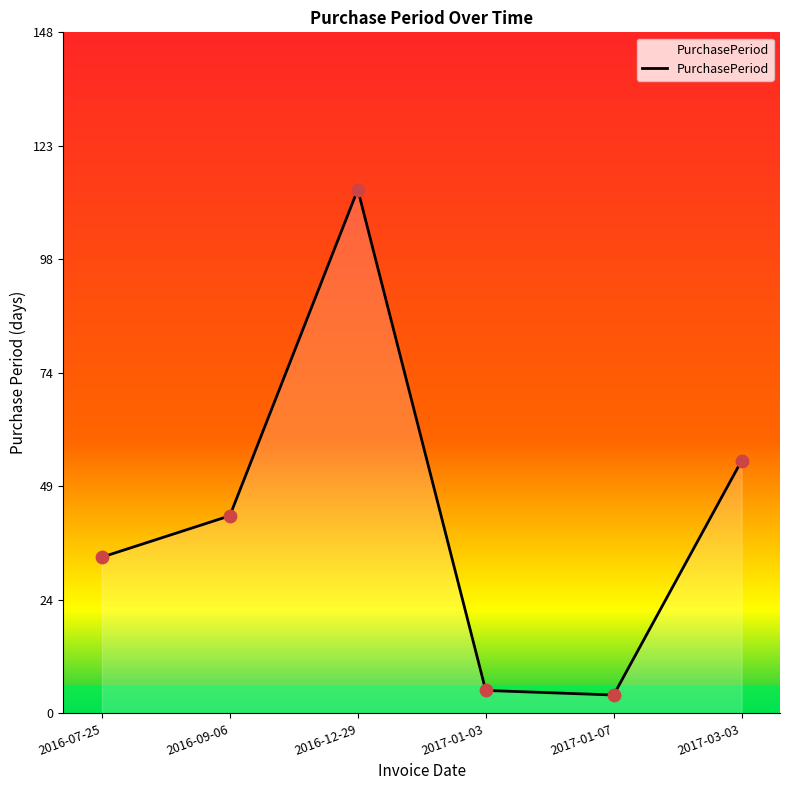

What is the change in value from 2017-01-07 to 2017-03-03?

+51